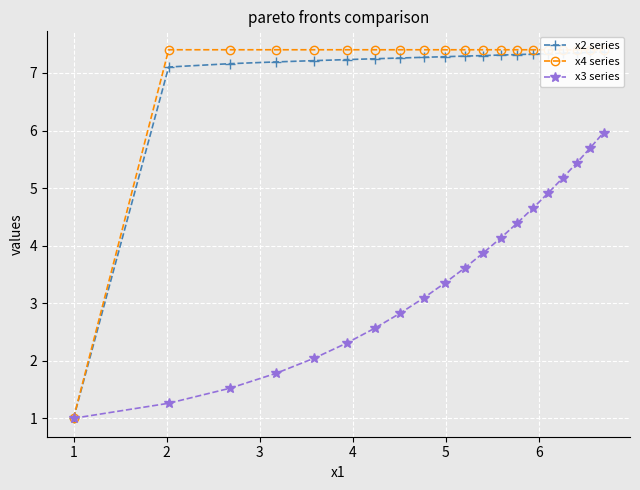

True or false: x4 series and x2 series intersect in this chart.

False